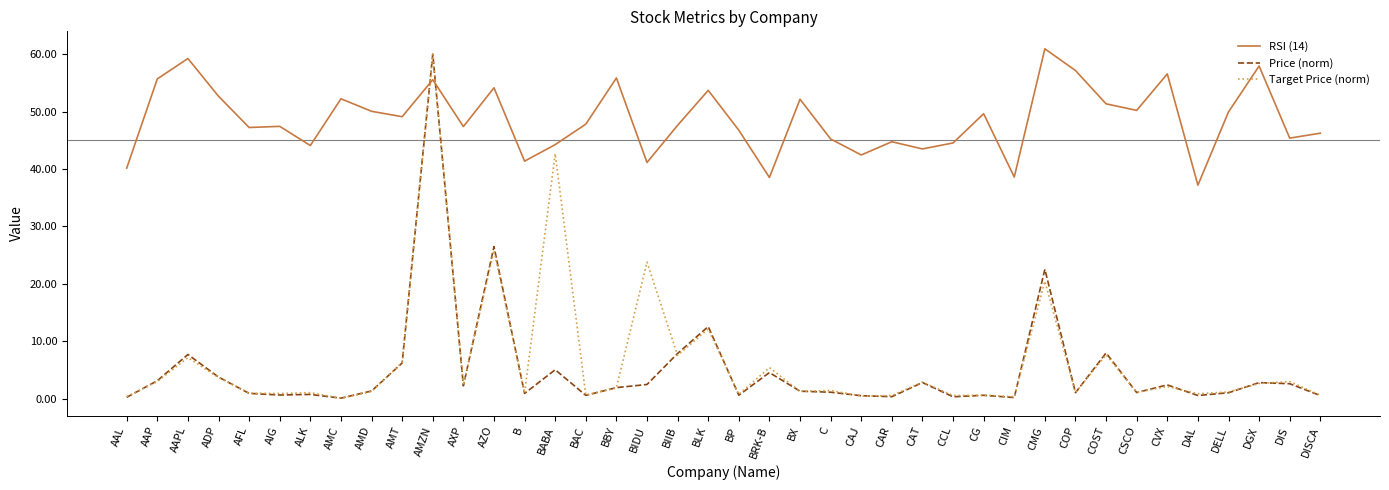

What position from the right is AAP?

39